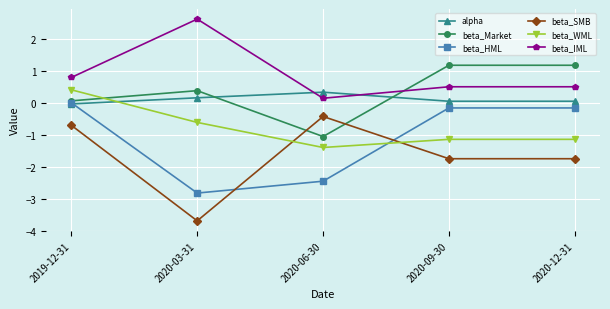

True or false: alpha and beta_Market intersect in this chart.

True